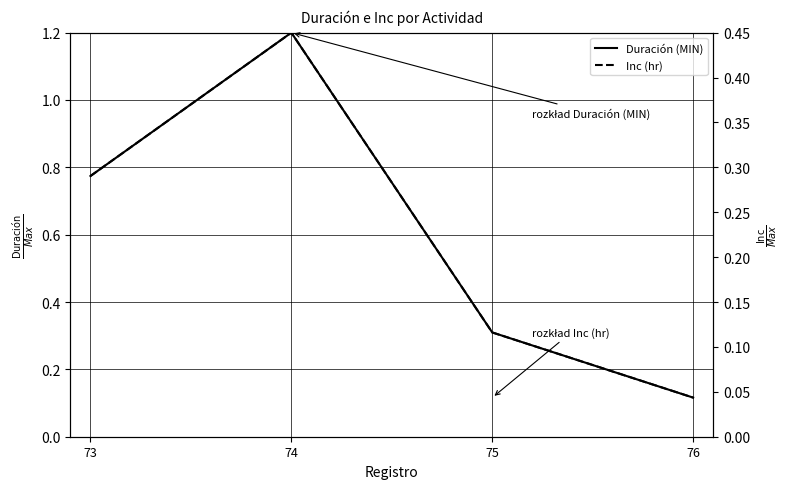

Is the value of Duración (MIN) at 75 greater than the value of Inc (hr) at 73?

Yes